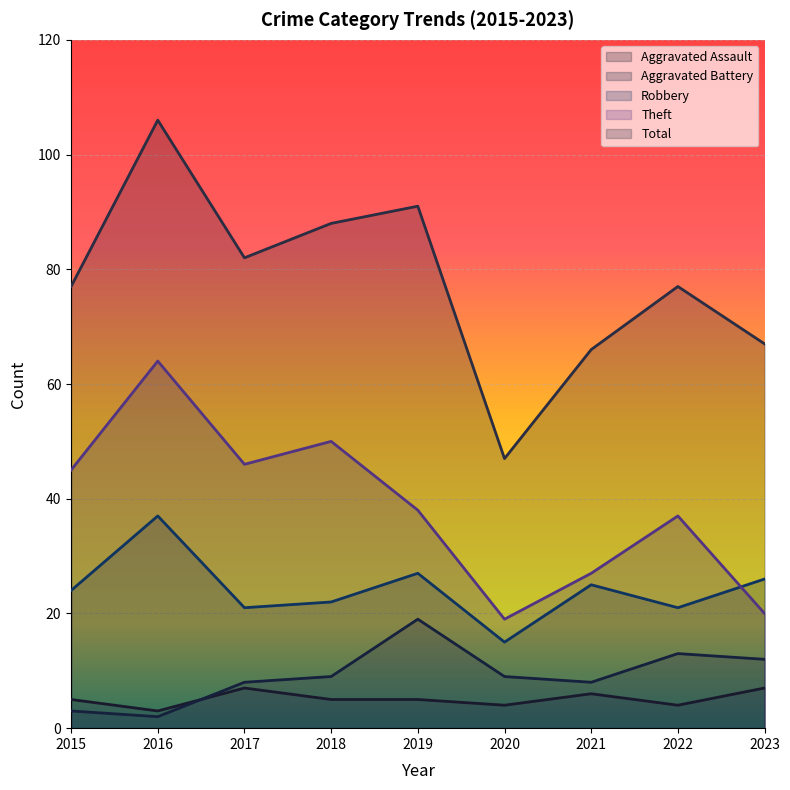

What is the difference between the second highest and second lowest values in the Total series?

25